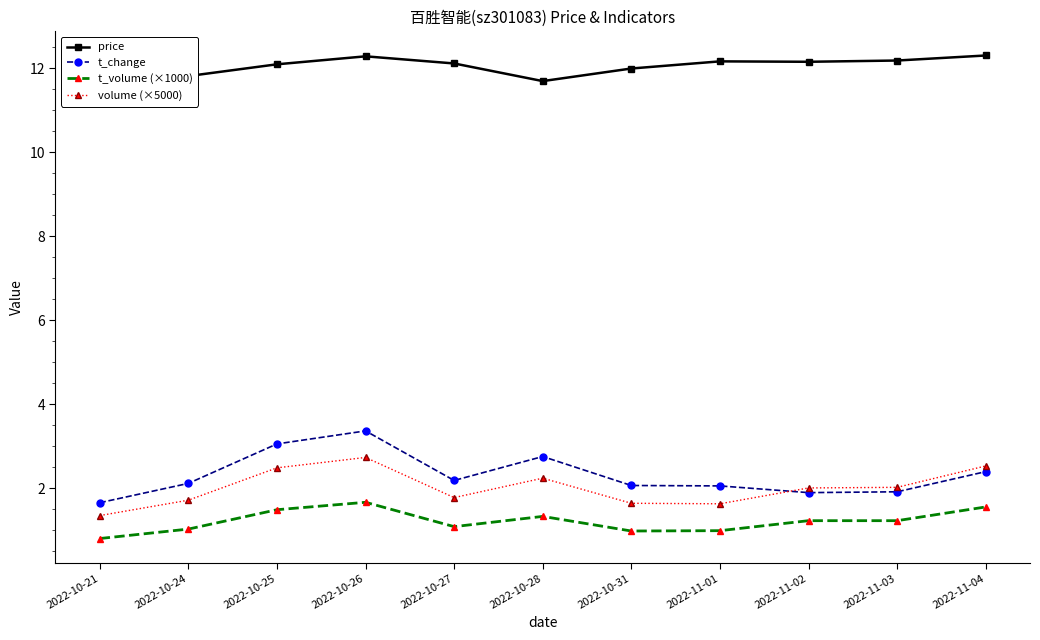

Count the number of categories in the chart.

11